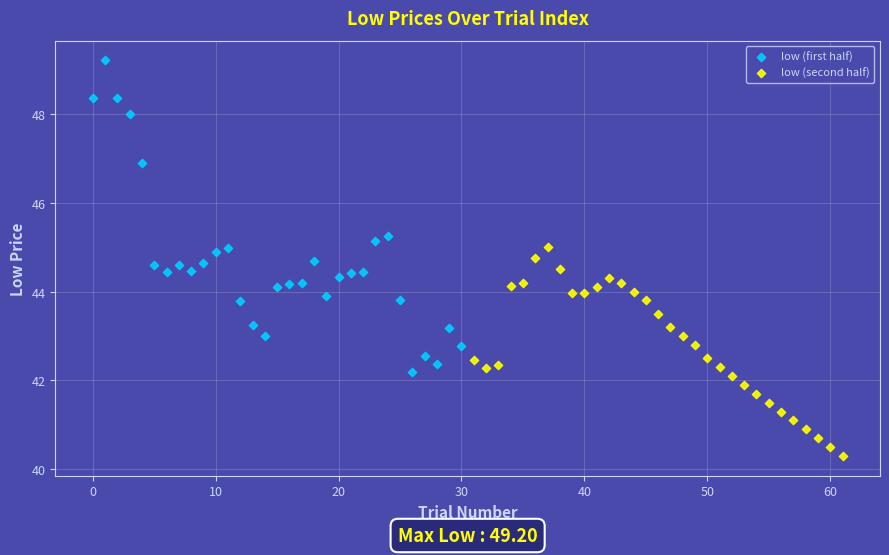

Which series contains the highest Y value?

low (first half)